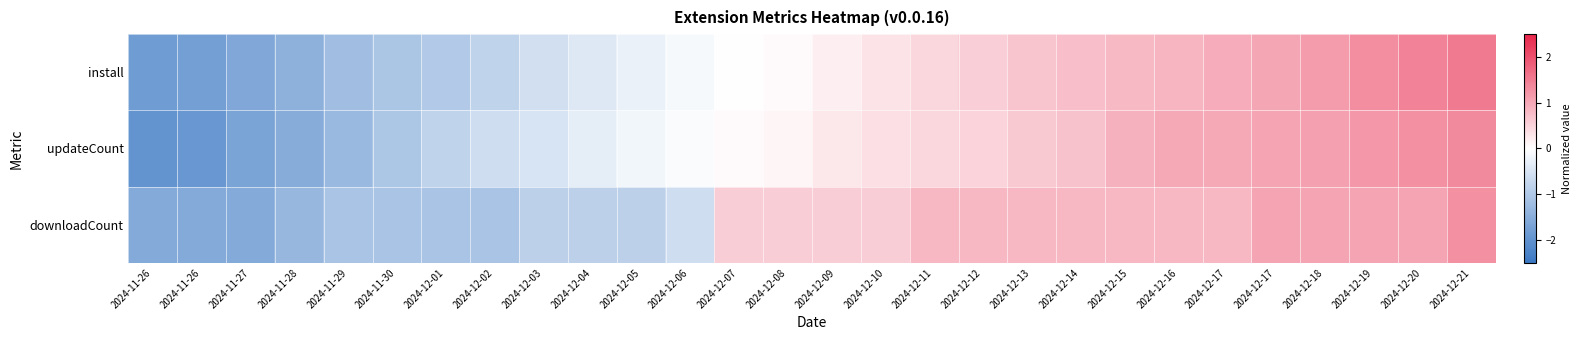

List the series in order of their peak value, highest first.

install, updateCount, downloadCount